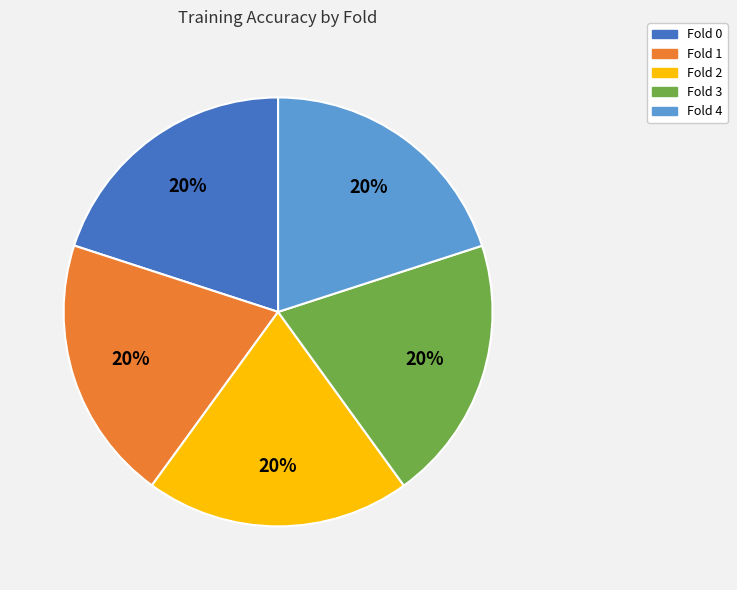

True or false: Fold 0 accounts for 6% of the total.

False